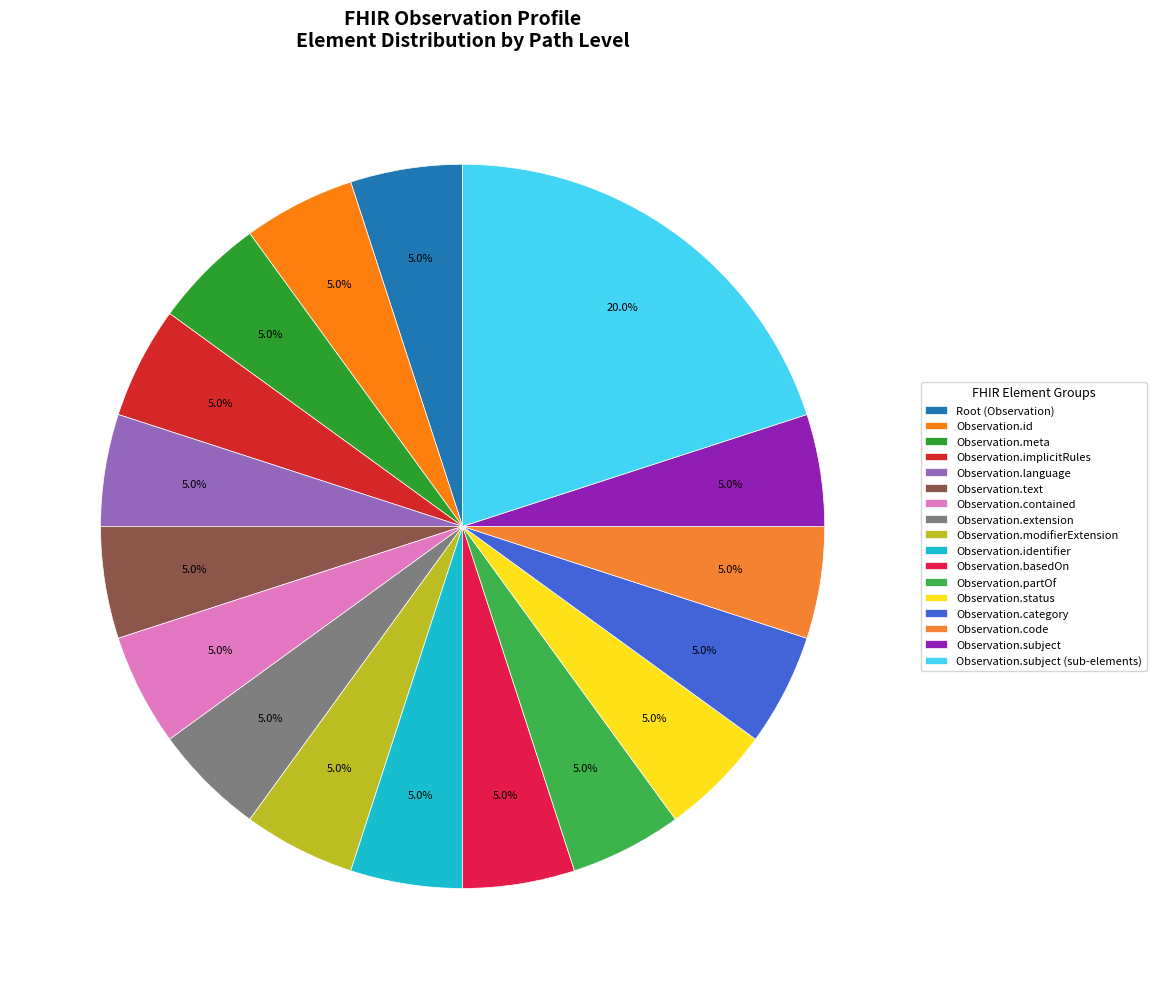

What is the largest slice in the pie chart?

Observation.subject (sub-elements)